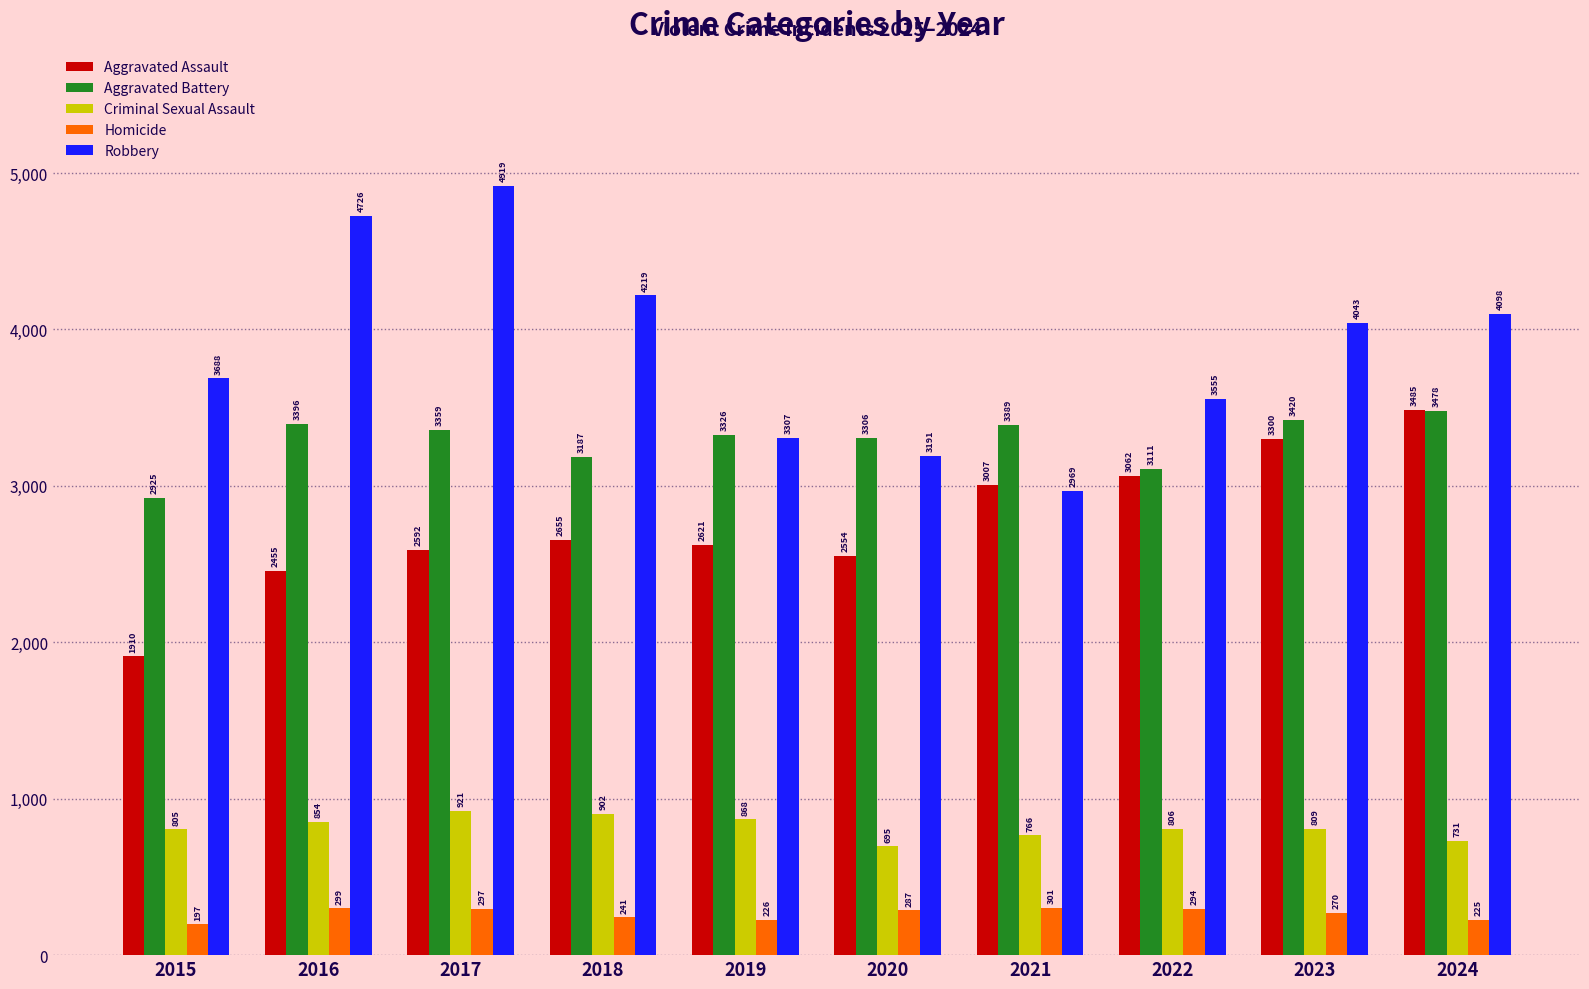

Between 2015 and 2020, which series saw the biggest shift?

Aggravated Assault